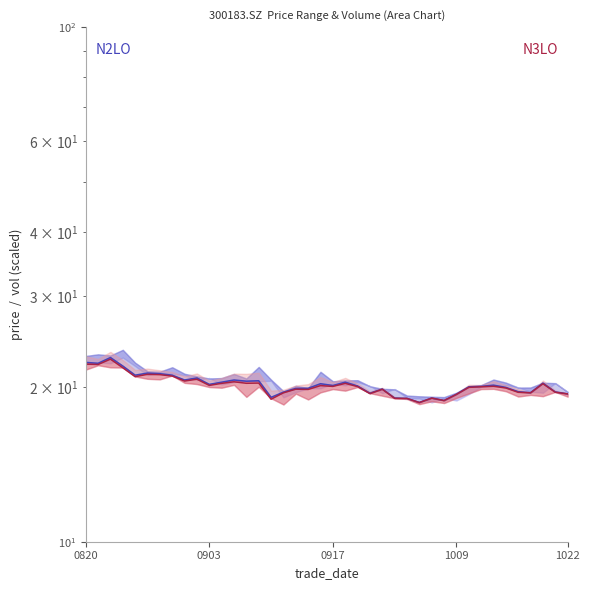

Is the value of close at 19 greater than the value of vol_norm at 28?

Yes